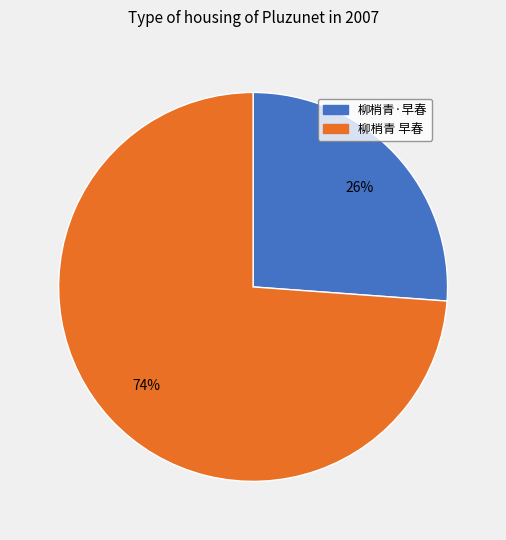

To the nearest percent, what is the combined percentage of 柳梢青 早春 and 柳梢青·早春?

100%